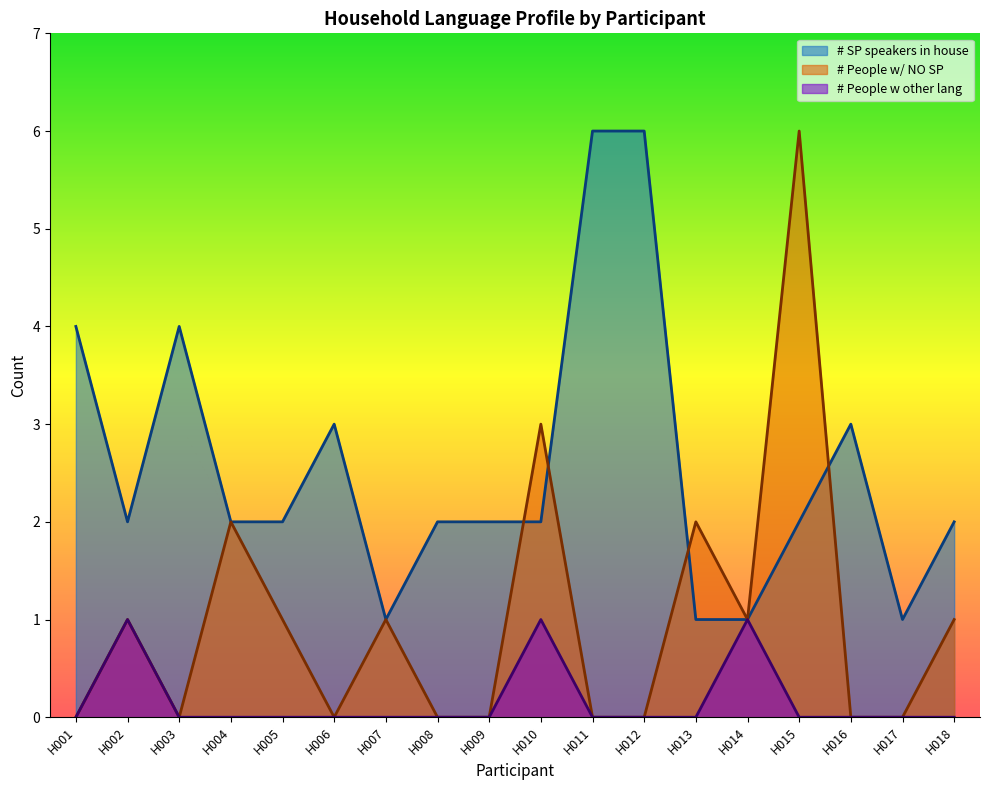

The # People w other lang series shows 1 at H017. True or false?

False